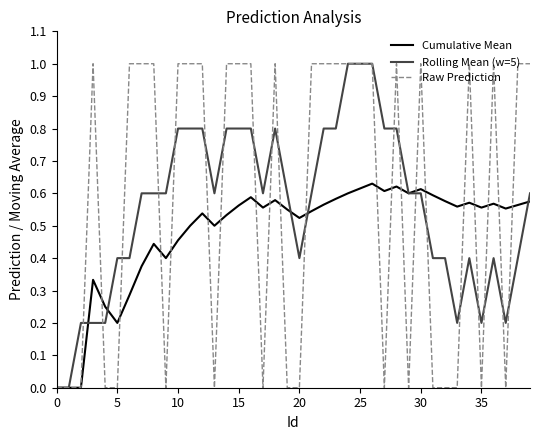

List the series in order of their overall mean, lowest first.

Cumulative Mean, Rolling Mean (w=5), Raw Prediction